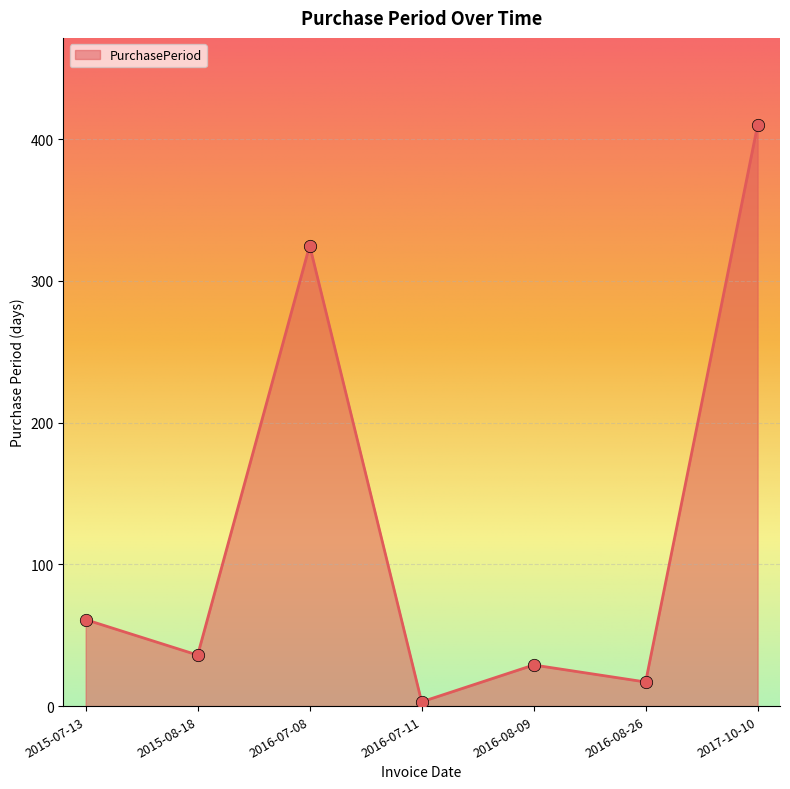

What is the change in value from 2015-07-13 to 2017-10-10?

+349